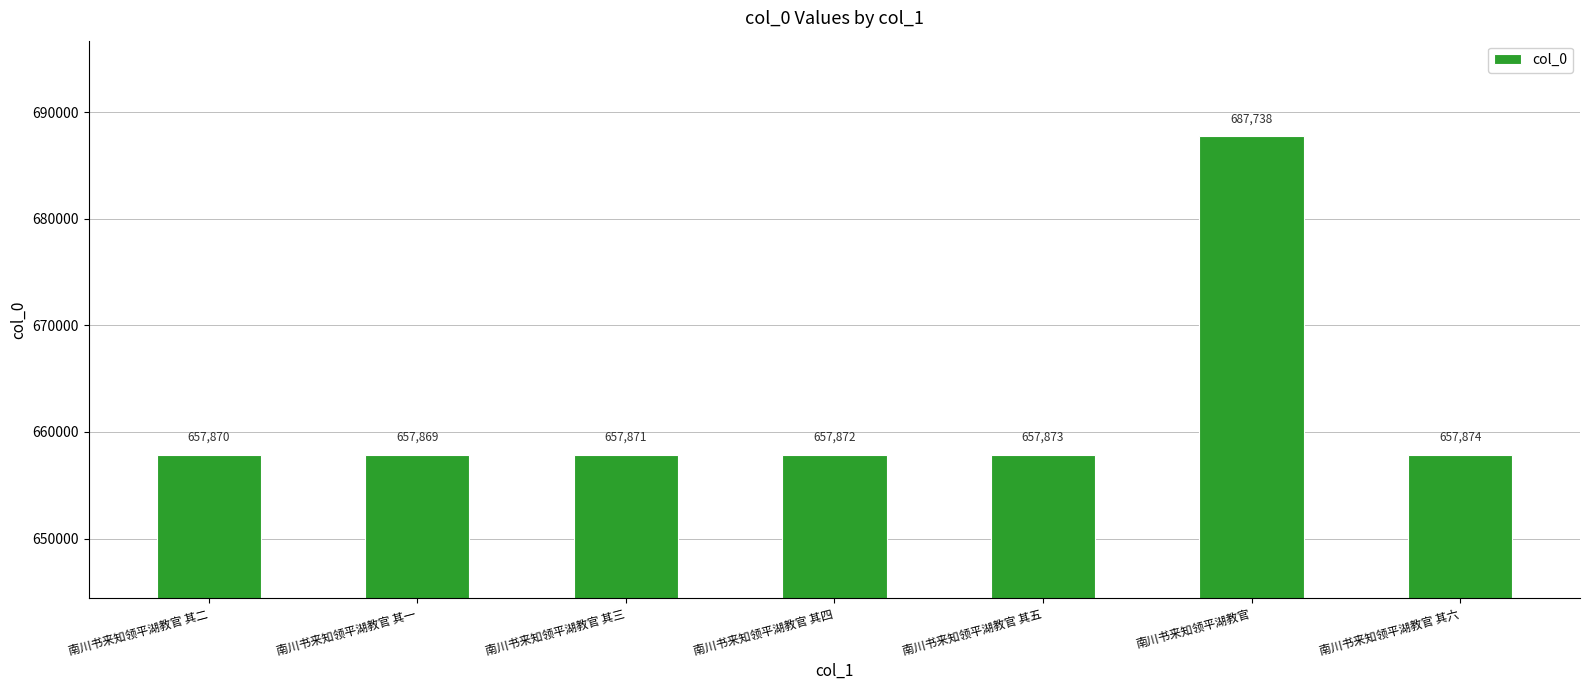

What is the smallest value displayed?

657869